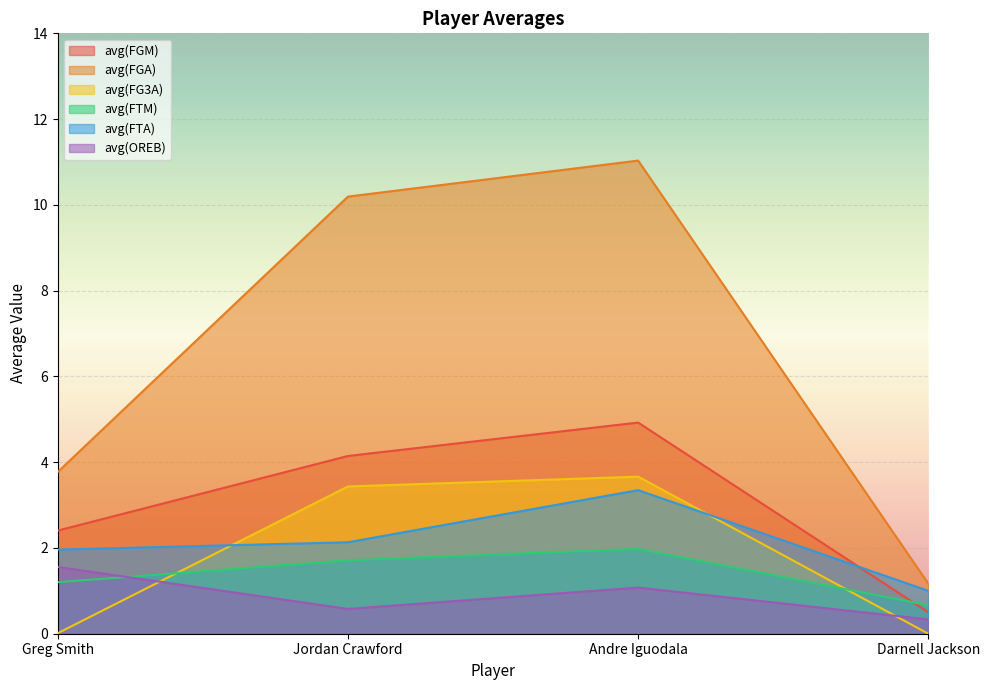

What position from the right is Jordan Crawford?

3